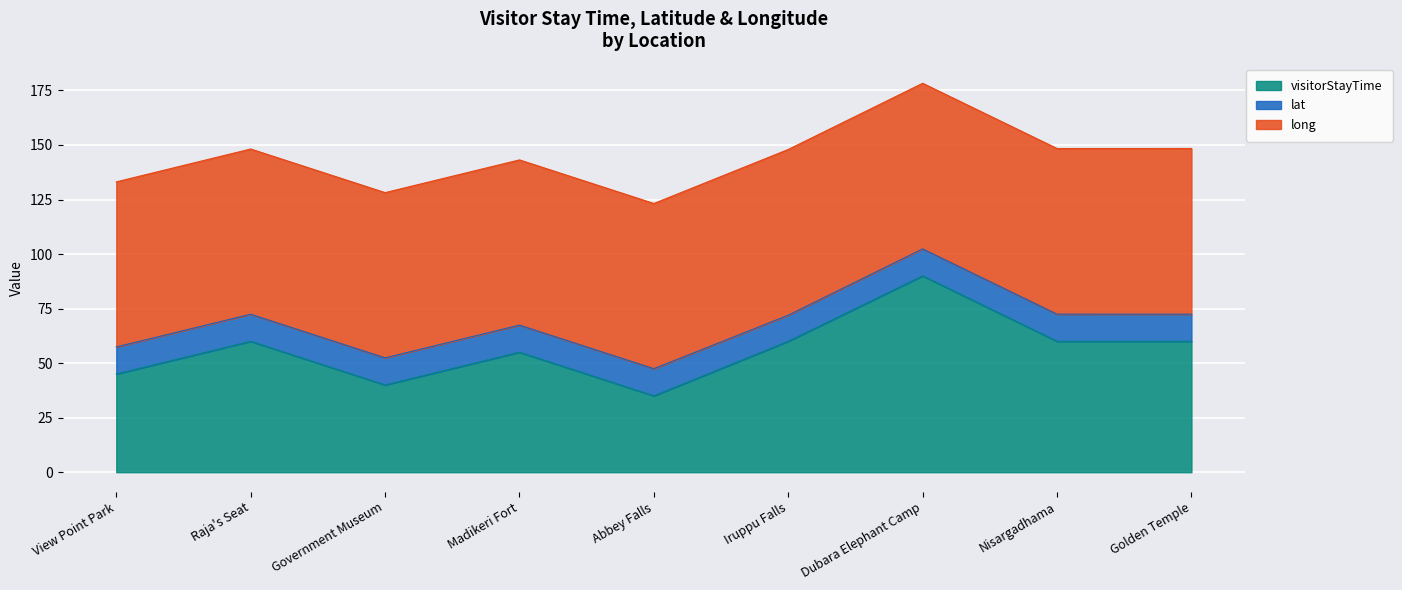

How many interior local peaks does the lat series have?

2